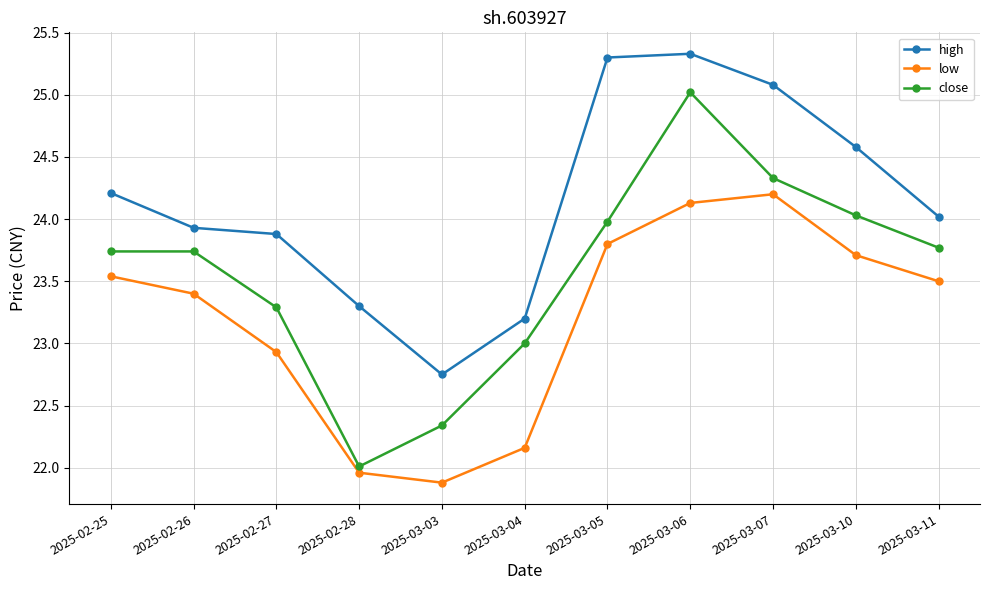

True or false: low has a value of 11.5 at 2025-02-28.

False